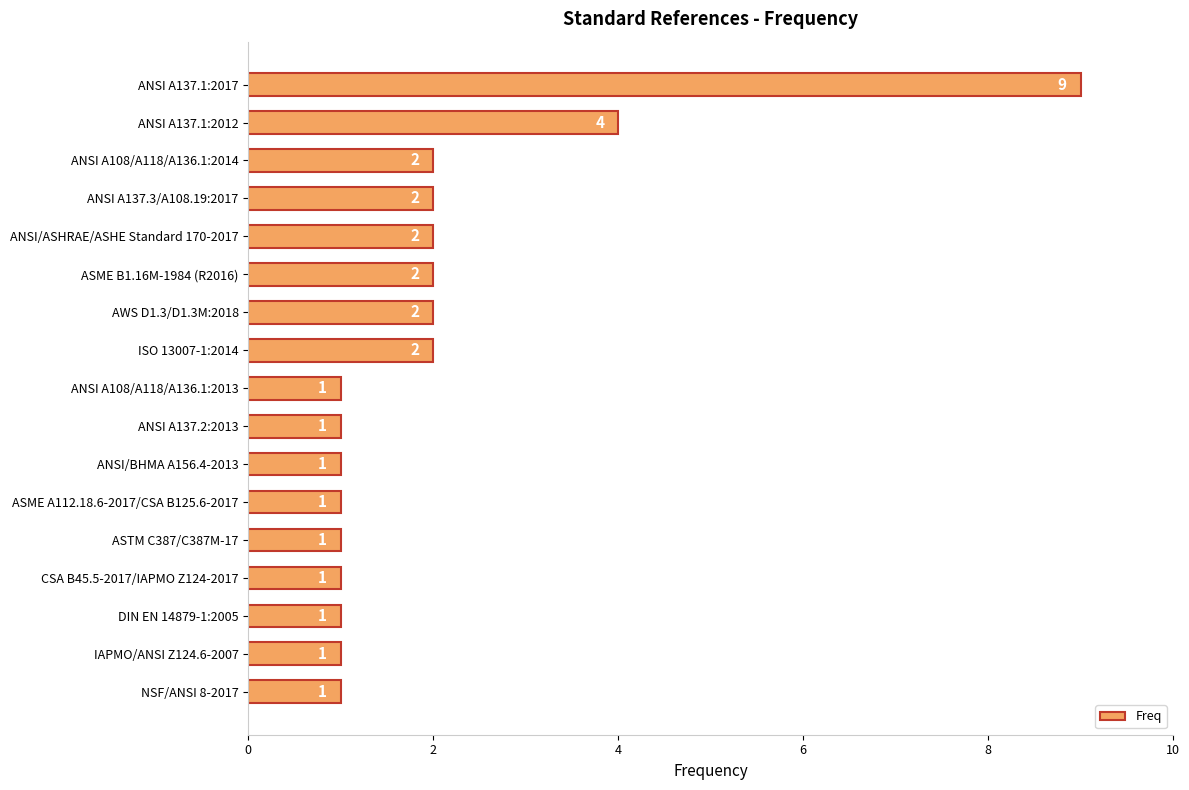

Read the value at ANSI A137.1:2017.

9